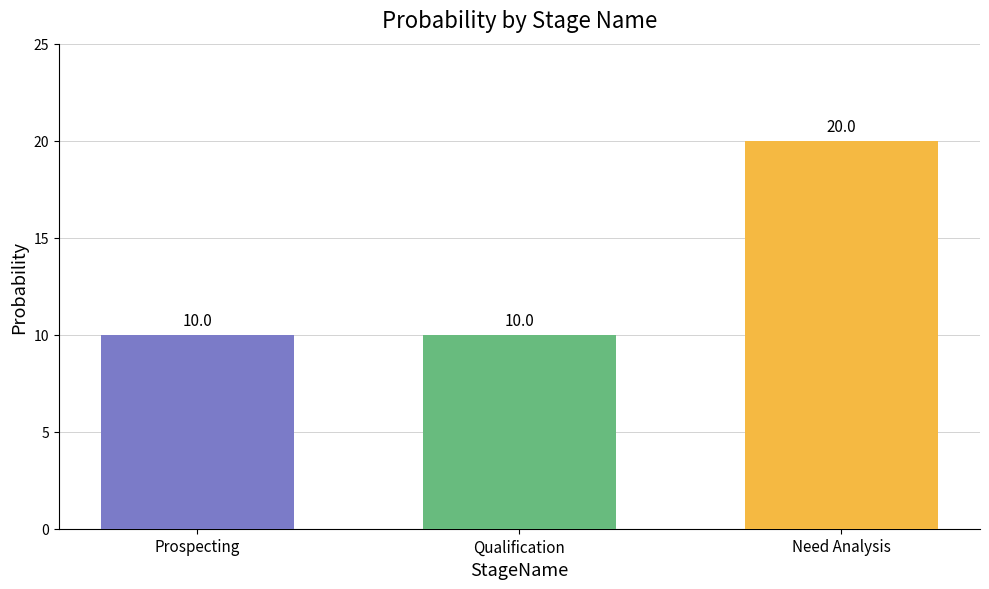

Reading right to left, list all the values displayed in this chart.

20	10	10